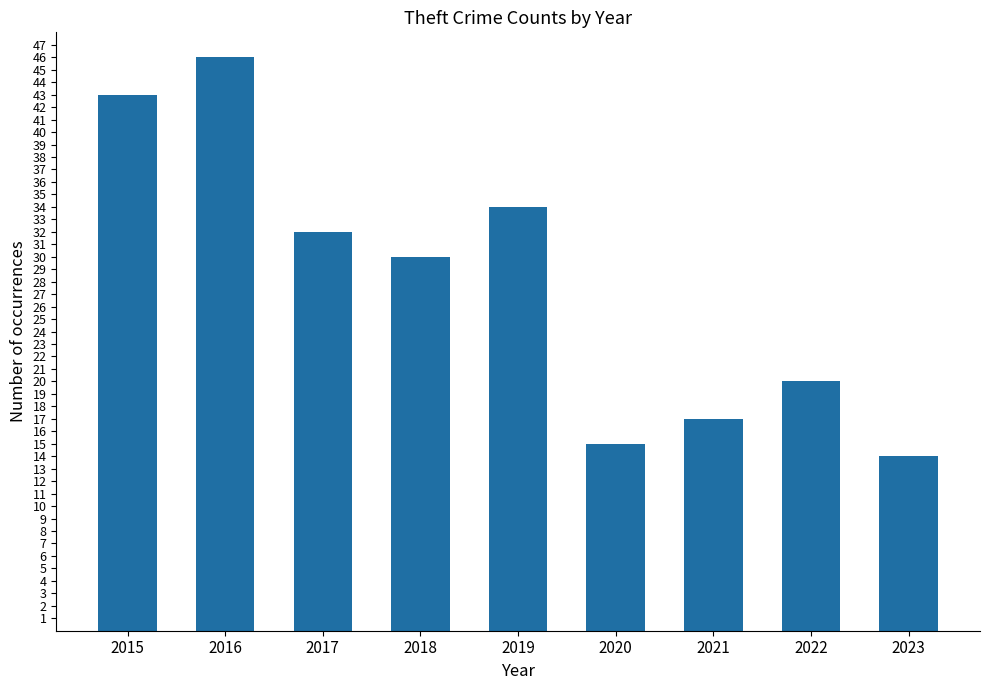

Rank the categories by value from lowest to highest.

2023, 2020, 2021, 2022, 2018, 2017, 2019, 2015, 2016